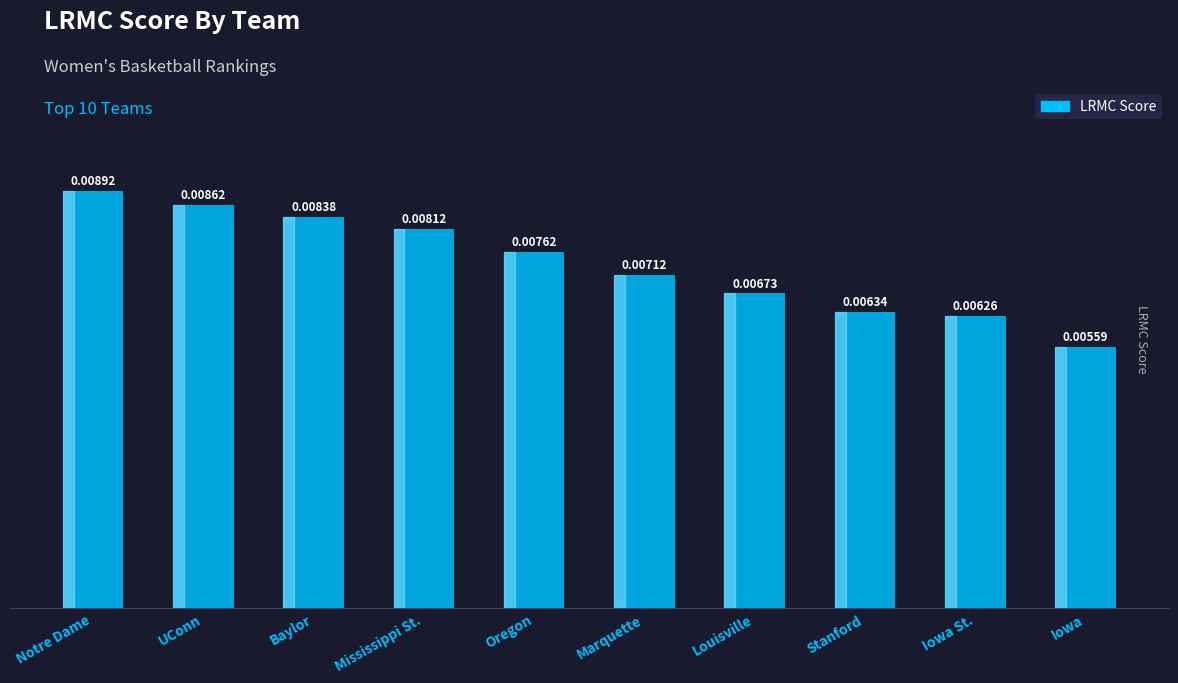

Which category has the highest value across all series?

Notre Dame